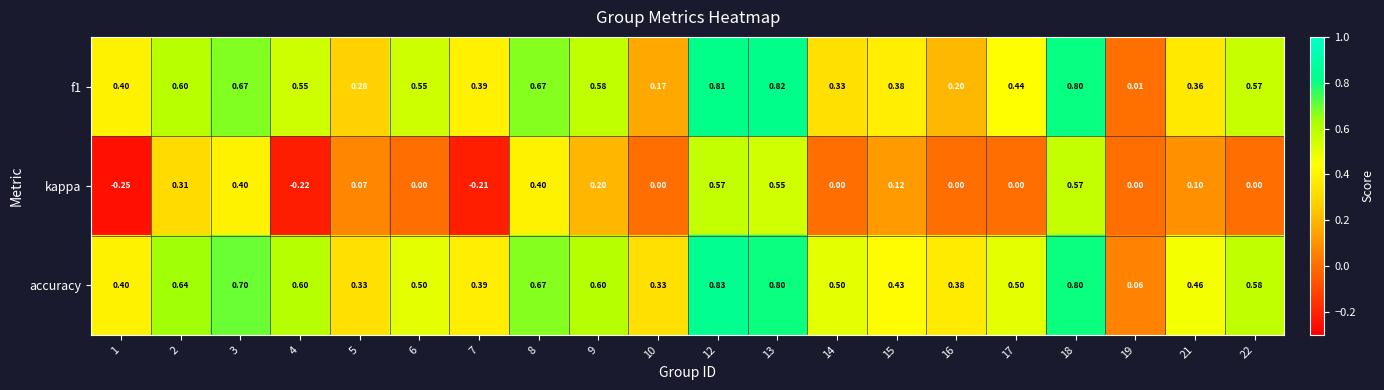

Which series has the widest spread of values?

kappa